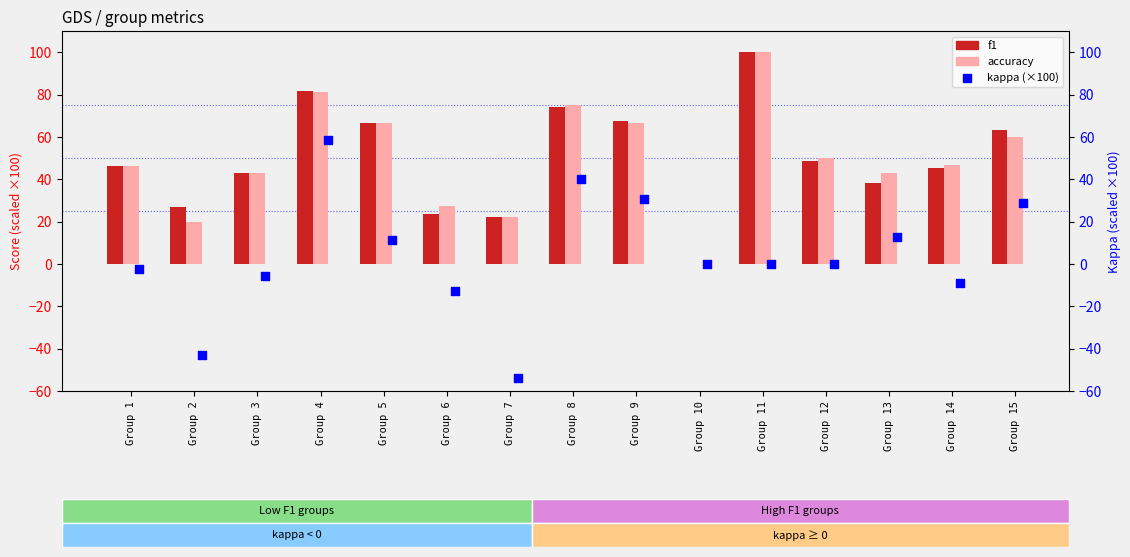

Which series has the widest spread of Y values?

kappa (×100)